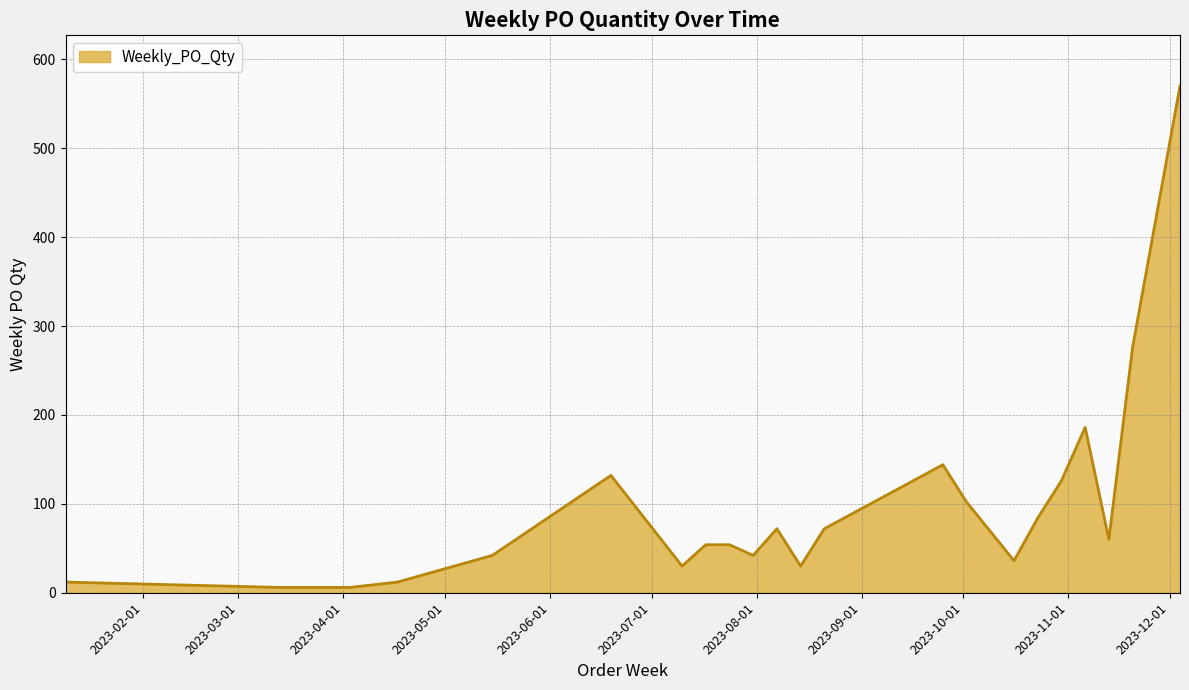

What is the difference between the maximum and minimum values?

564